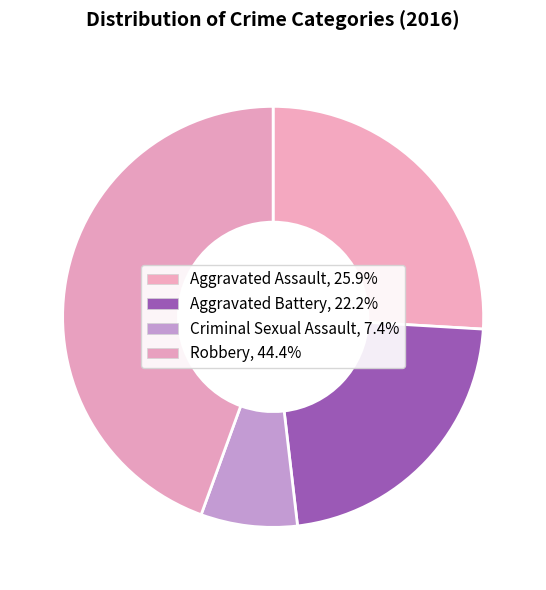

What percentage is the Robbery slice, to the nearest percent?

44%